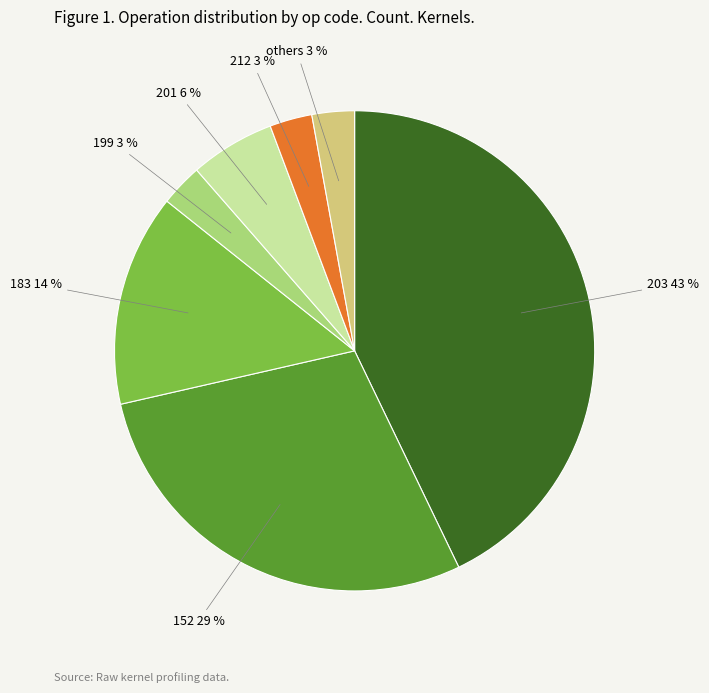

To the nearest percent, what is the difference between the largest and smallest slice percentages?

40%